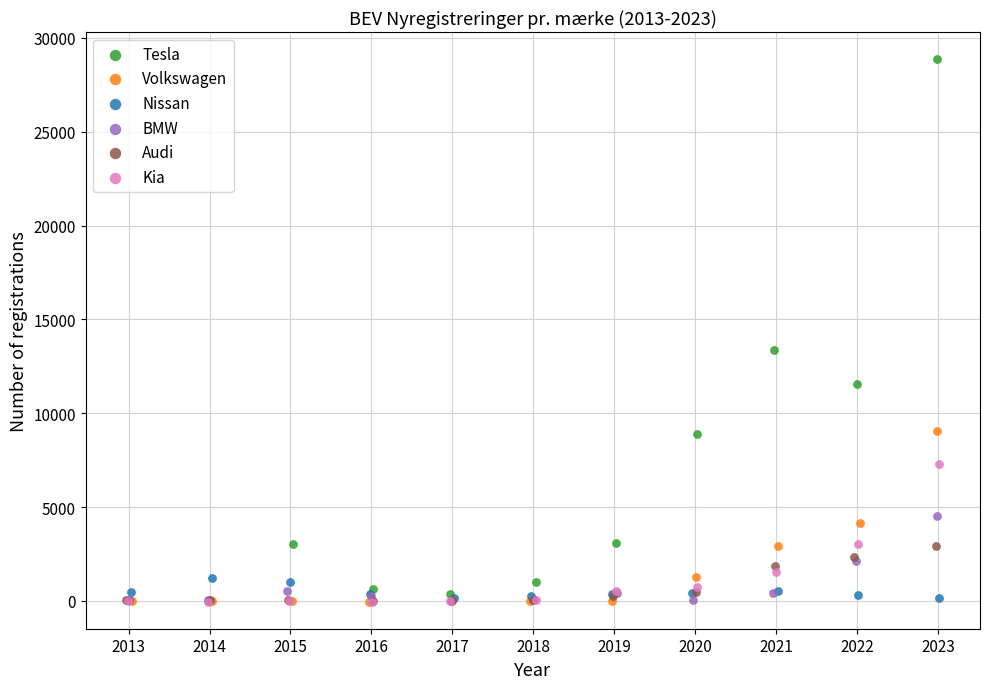

Which series reaches the maximum Y coordinate?

Tesla